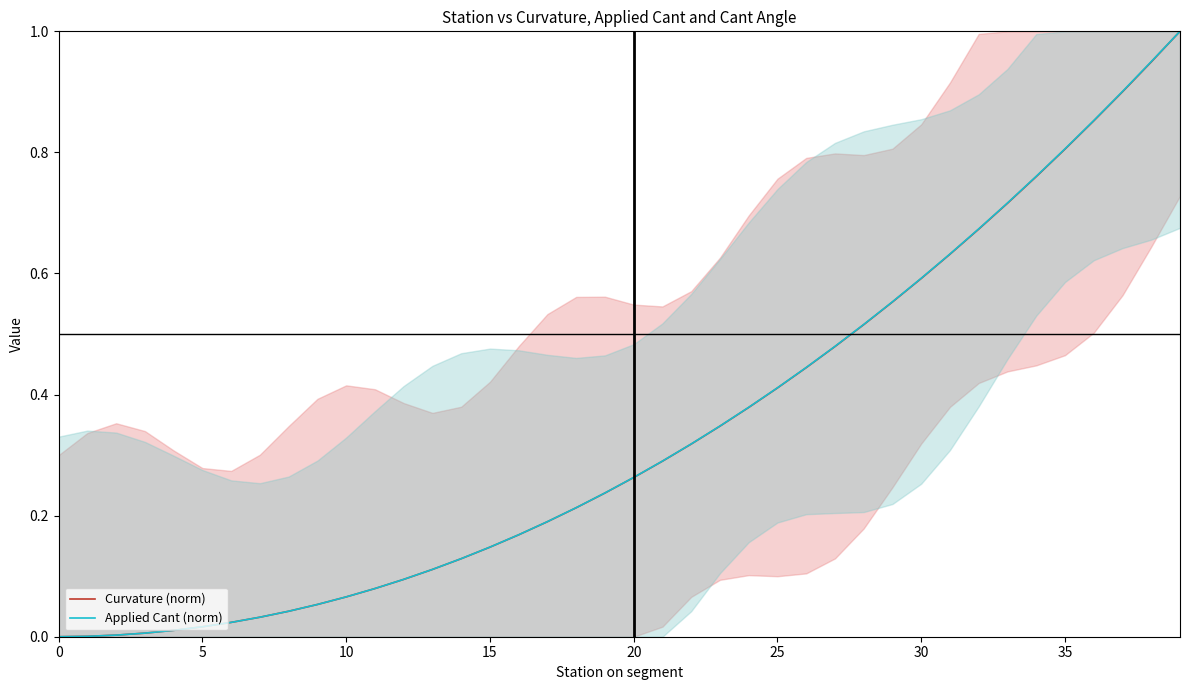

Which series has the largest total across all categories?

Applied Cant (norm)